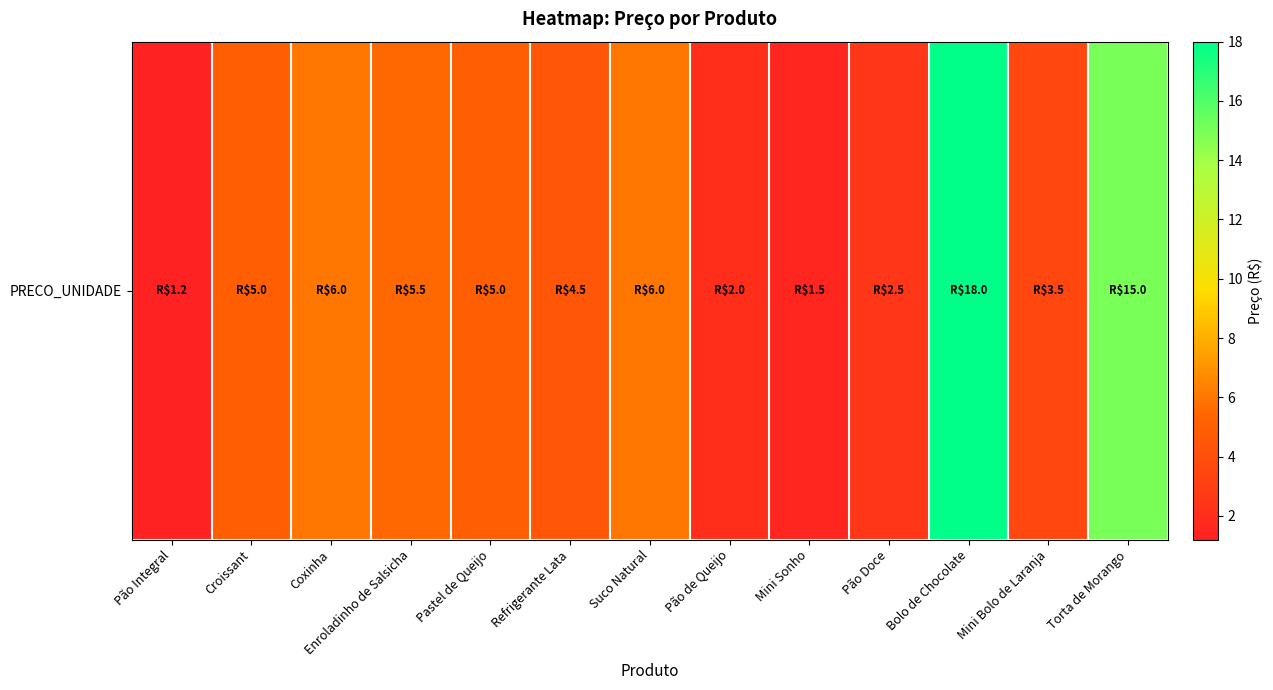

What is the difference between the values at Mini Bolo de Laranja and Pão Integral?

2.3